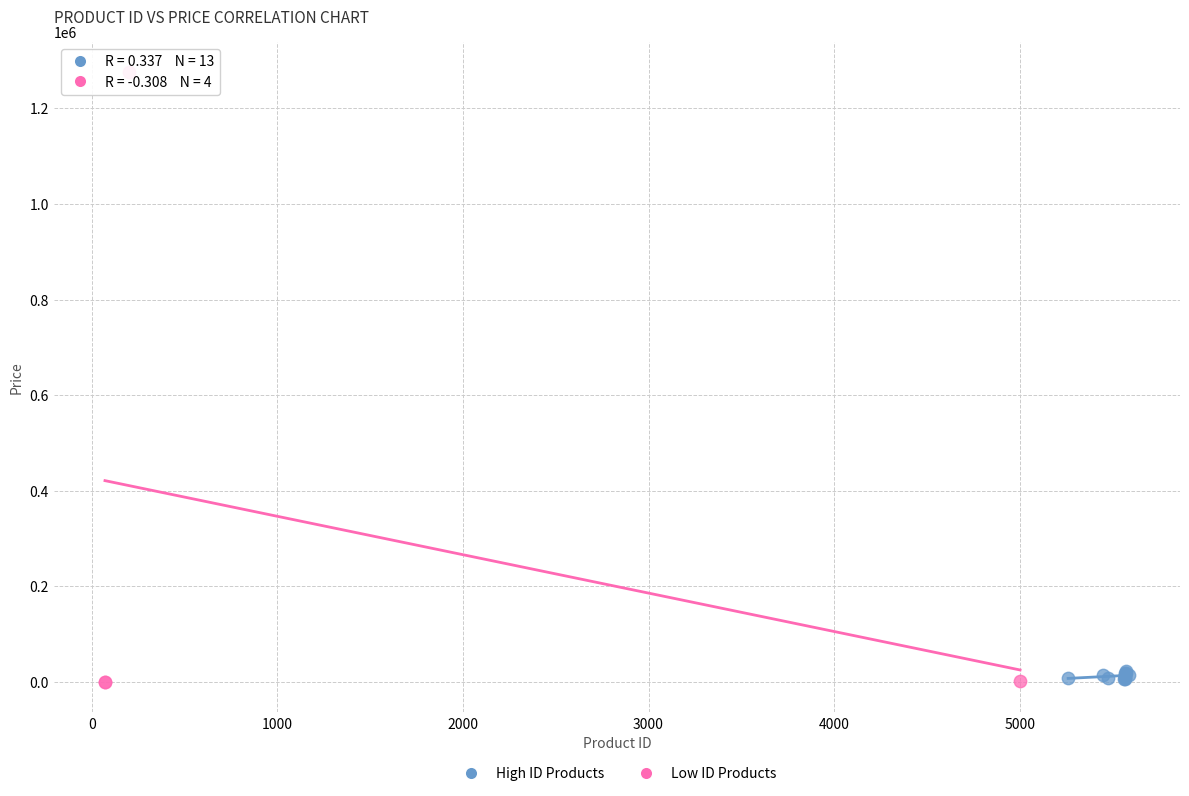

Which series contains the highest Y value?

Low ID Products